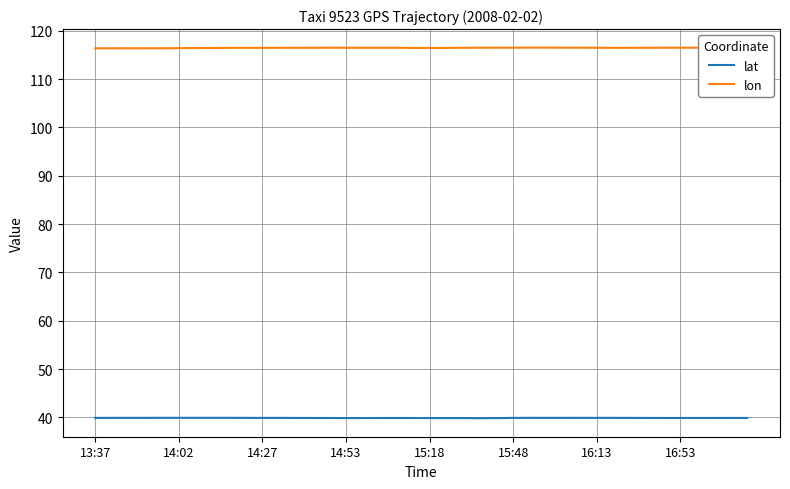

Which series has the largest total across all categories?

lon